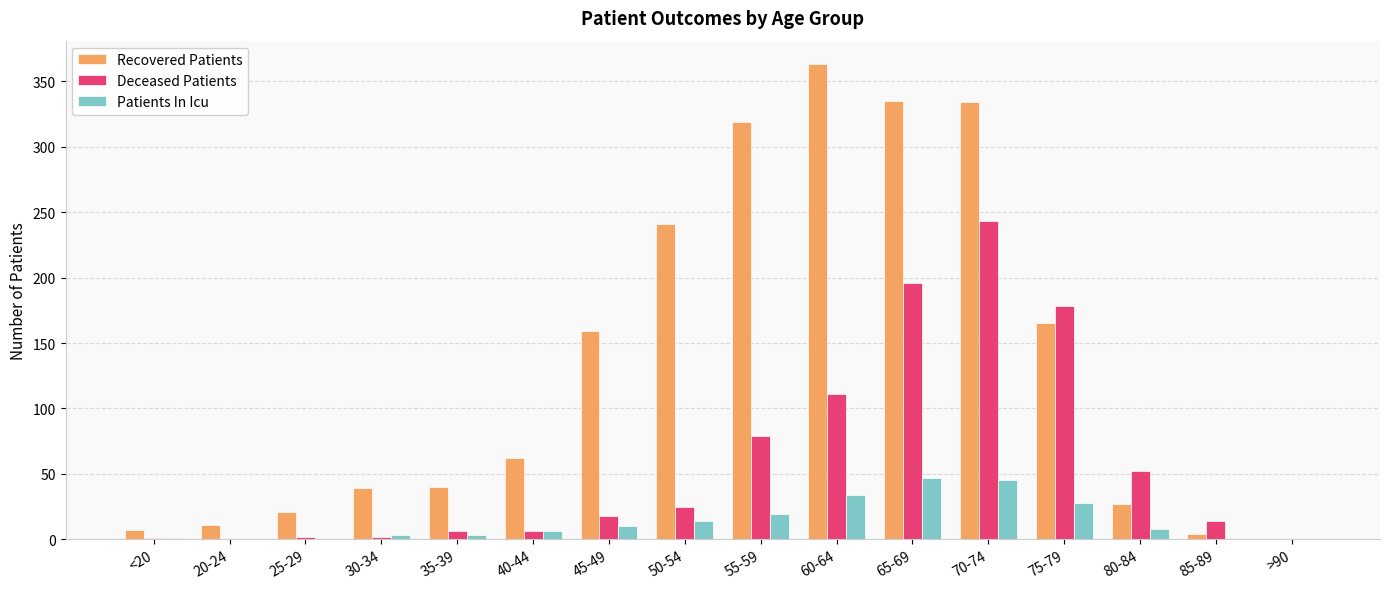

Between 60-64 and 70-74, which series saw the biggest shift?

Deceased Patients